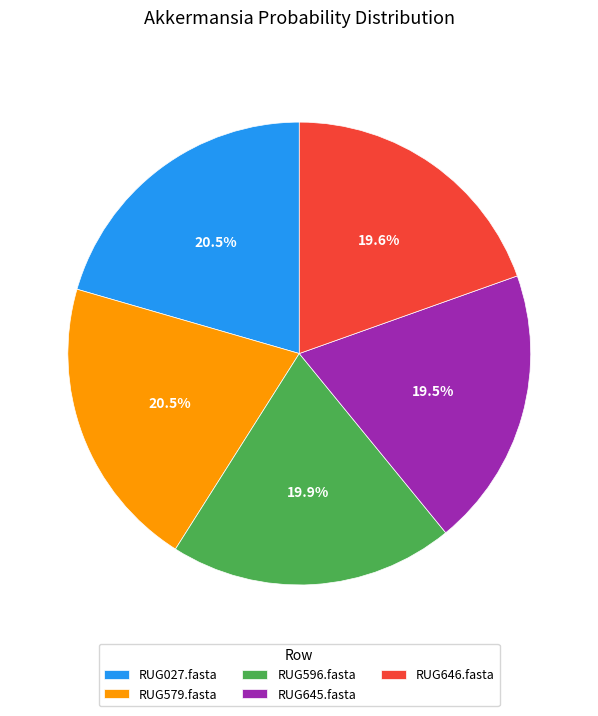

Count the number of slices in the pie.

5